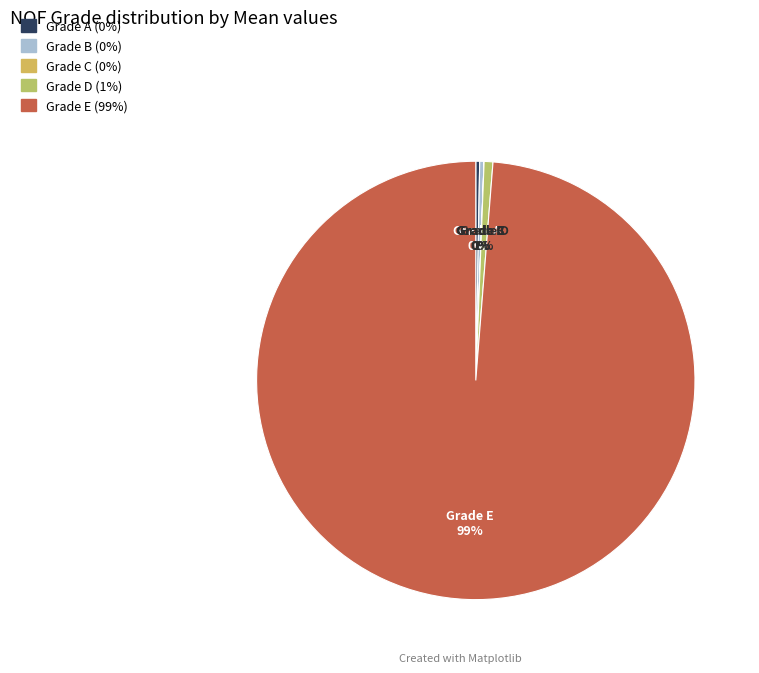

What is the ratio of the value at Grade A to the value at Grade B?

0.9